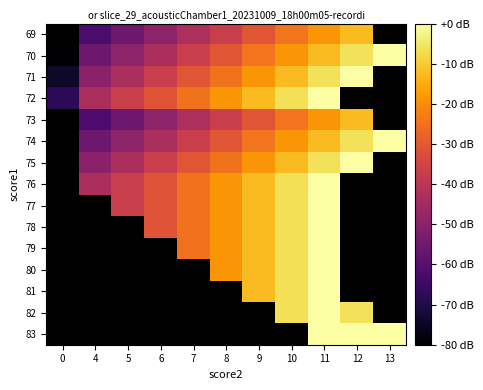

What is the difference between the 70 values at 13 and 11?

12.3